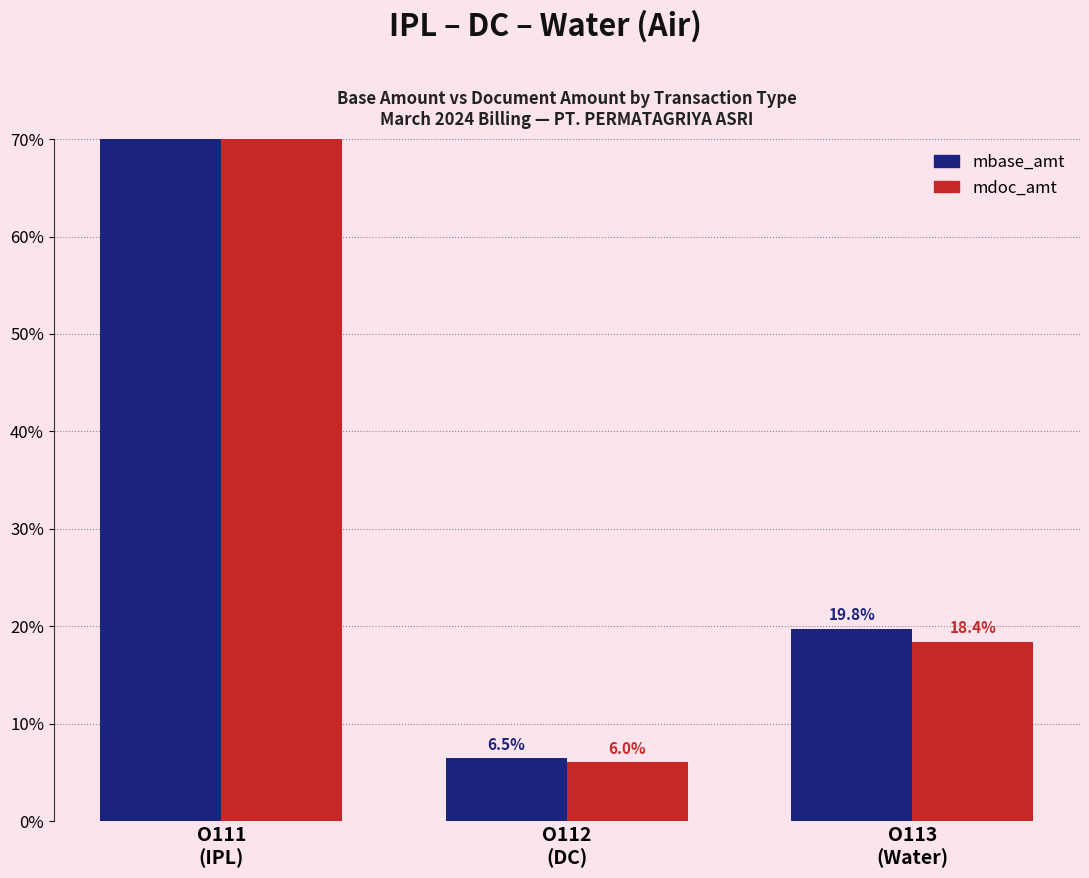

What is the maximum value shown in the chart?

75.6